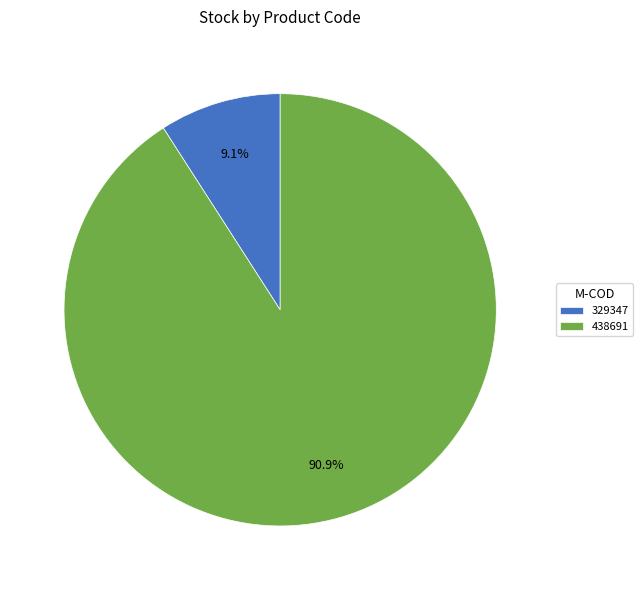

To the nearest percent, what is the average slice percentage?

50%